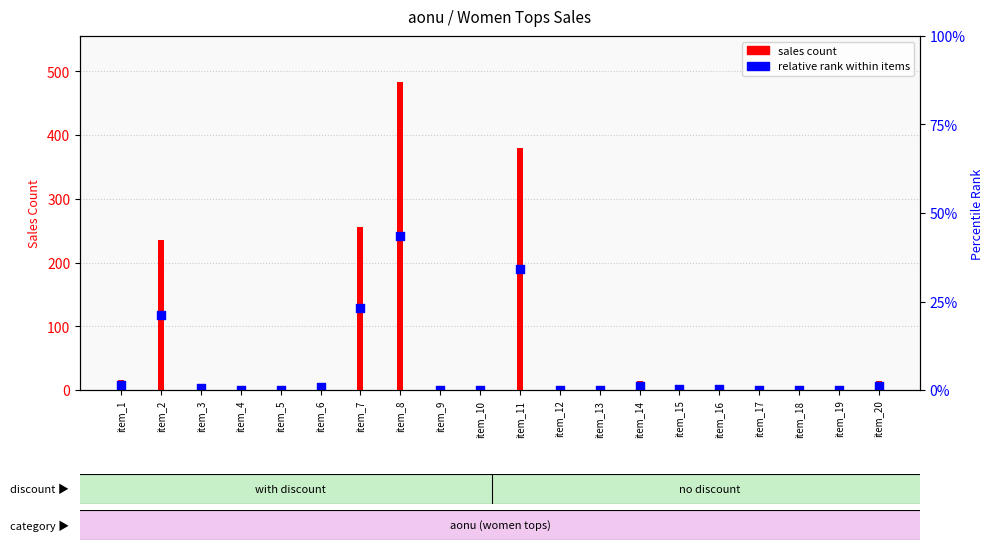

Which series has the largest total across all categories?

sales count